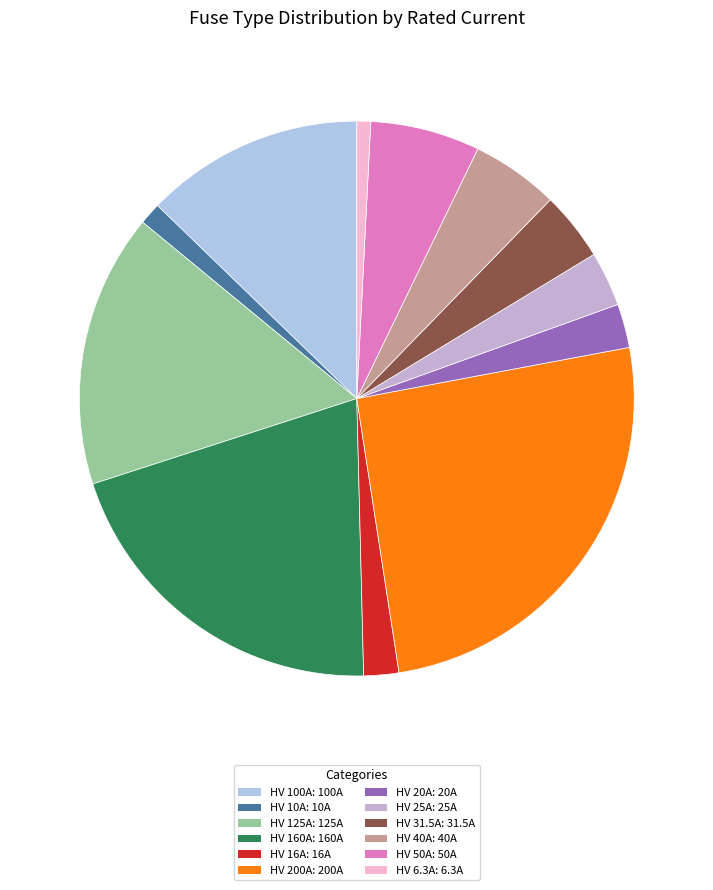

How many slices are in this pie chart?

12